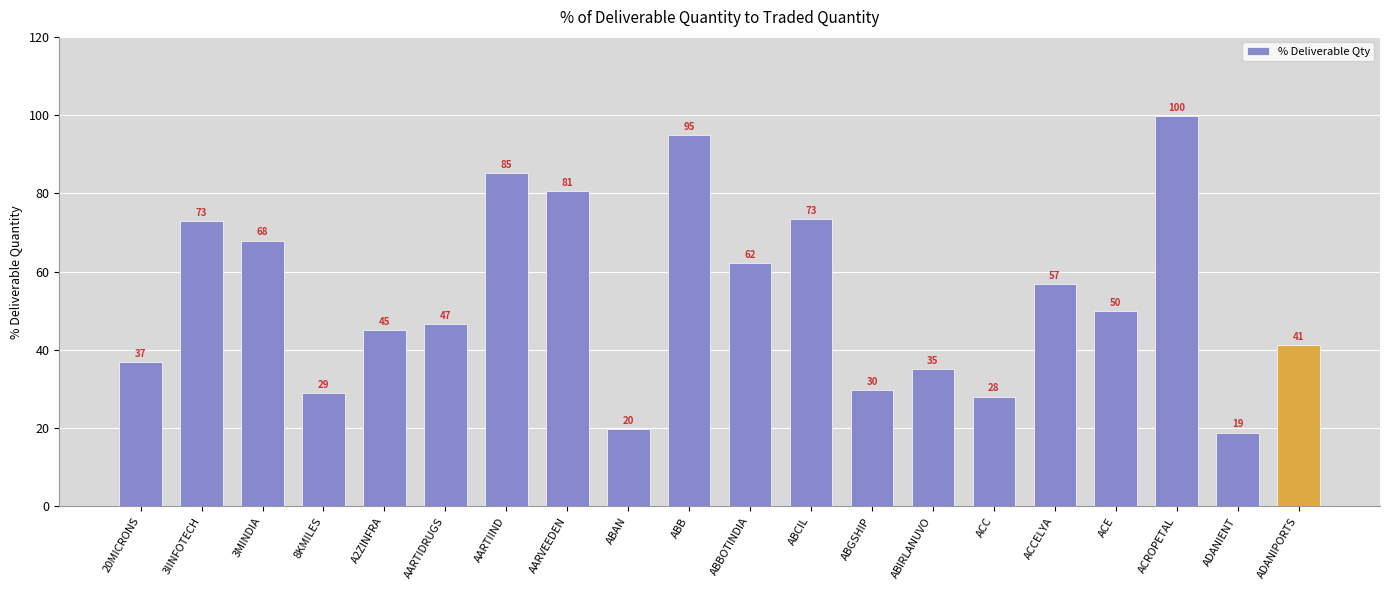

Where does the data first go above 49?

3IINFOTECH